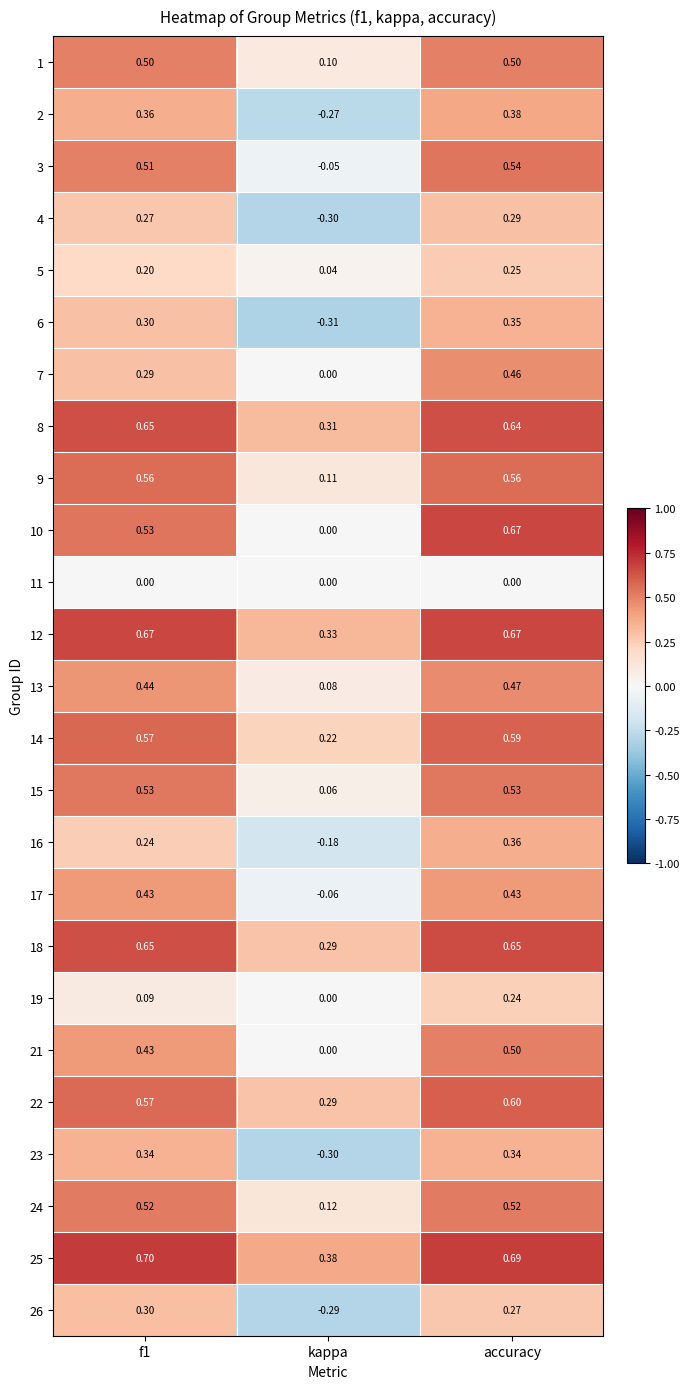

At which category is the sum across all series the highest?

accuracy